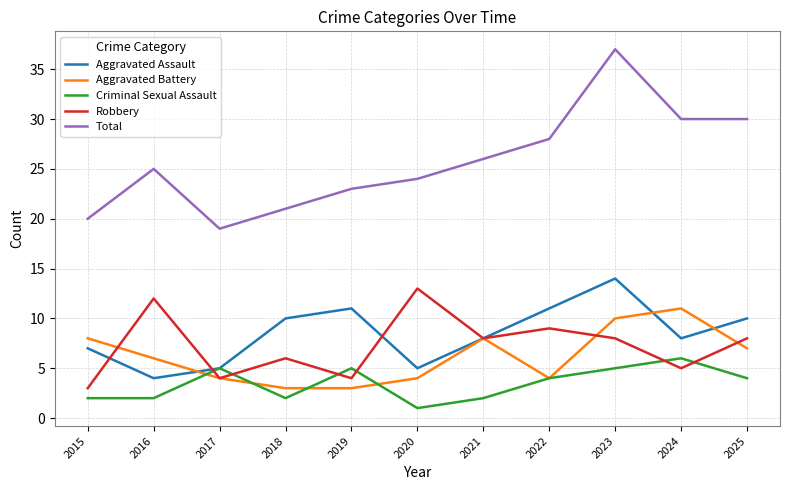

True or false: Robbery has a value of 2 at 2018.

False